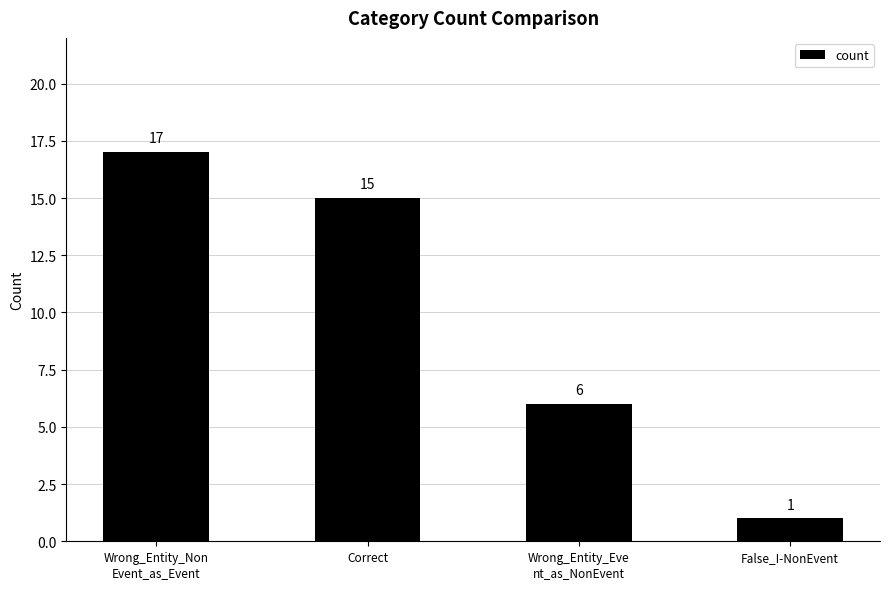

Are the bars grouped side by side (vs. stacked)?

No